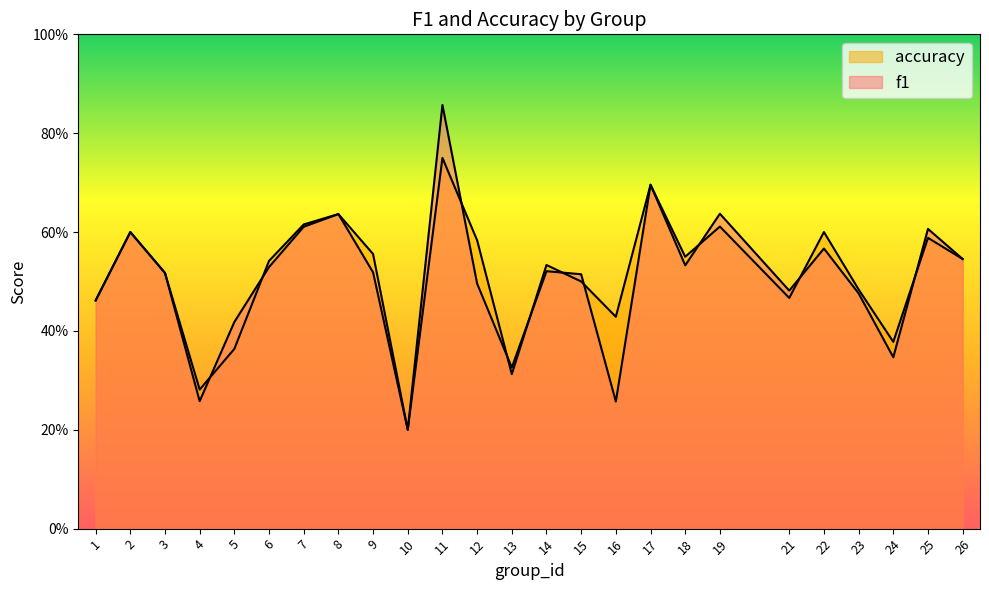

What is the value of the f1 point at the 10th from the left?

0.2